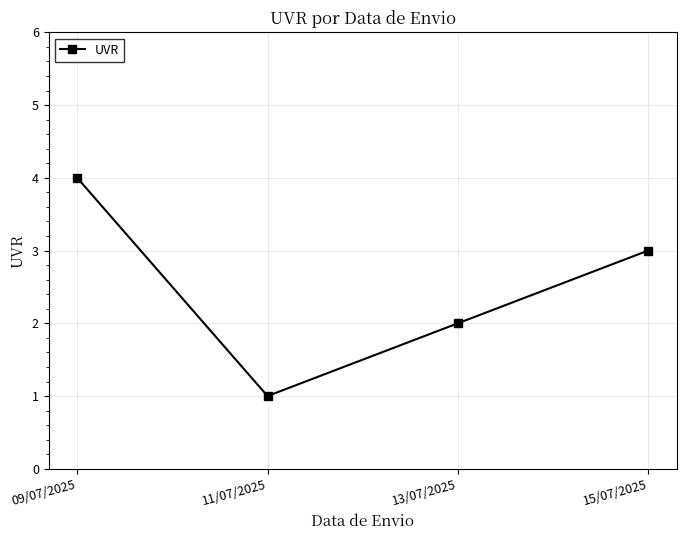

What is the maximum value shown in the chart?

4